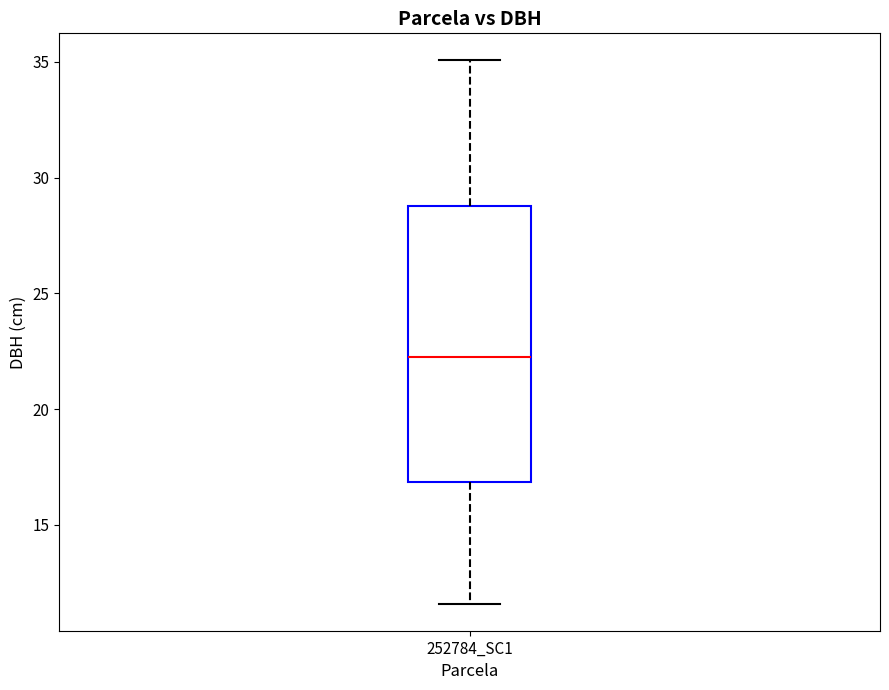

Transcribe this box plot: give where the median line is, the range the box spans, and where the two whiskers end, as read against the y-axis. The values are not printed on the chart, so give them approximately, as read against the axis.

median 22.0, box 17.0 to 29.0, whiskers 11.5 to 35.0